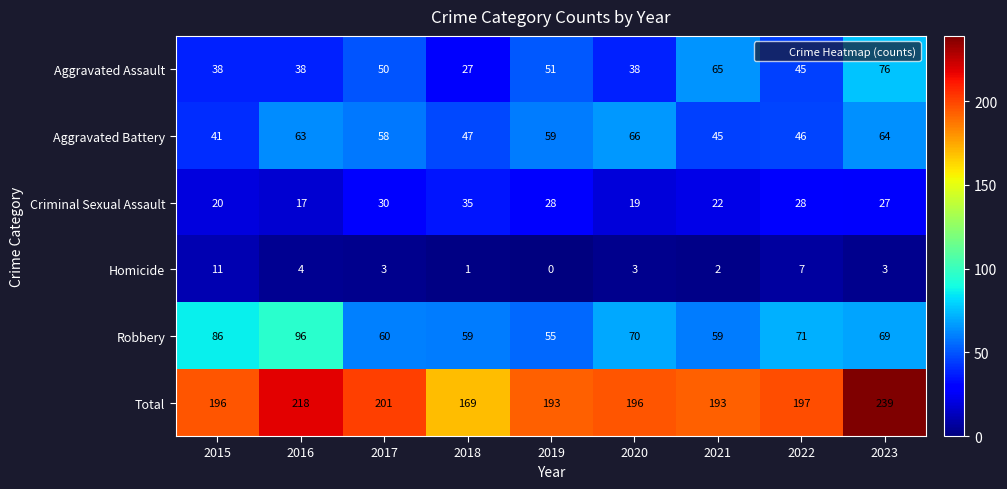

True or false: Aggravated Battery has a value of 18 at 2022.

False